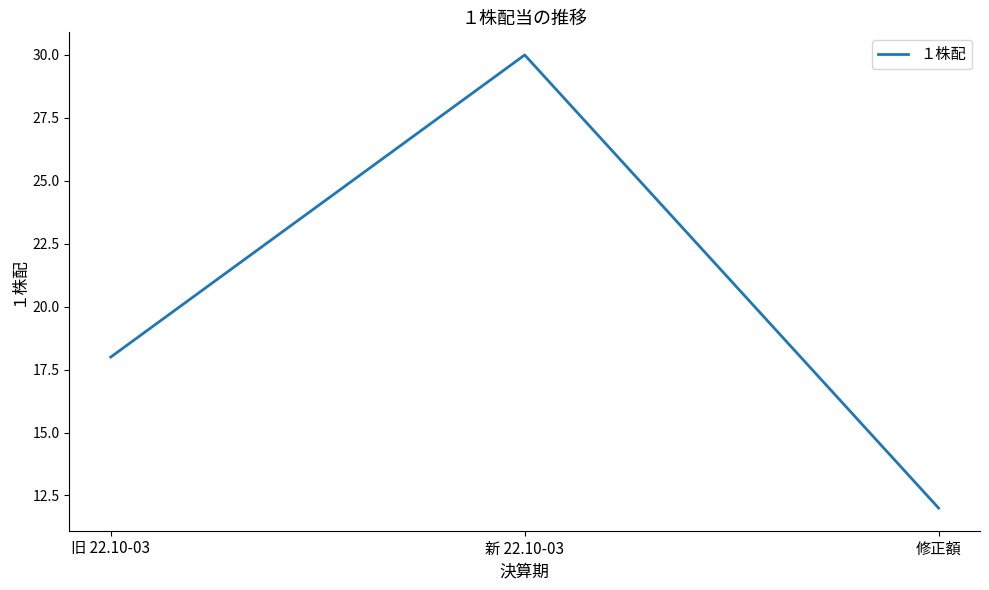

What is the change in value from 旧 22.10-03 to 新 22.10-03?

+12